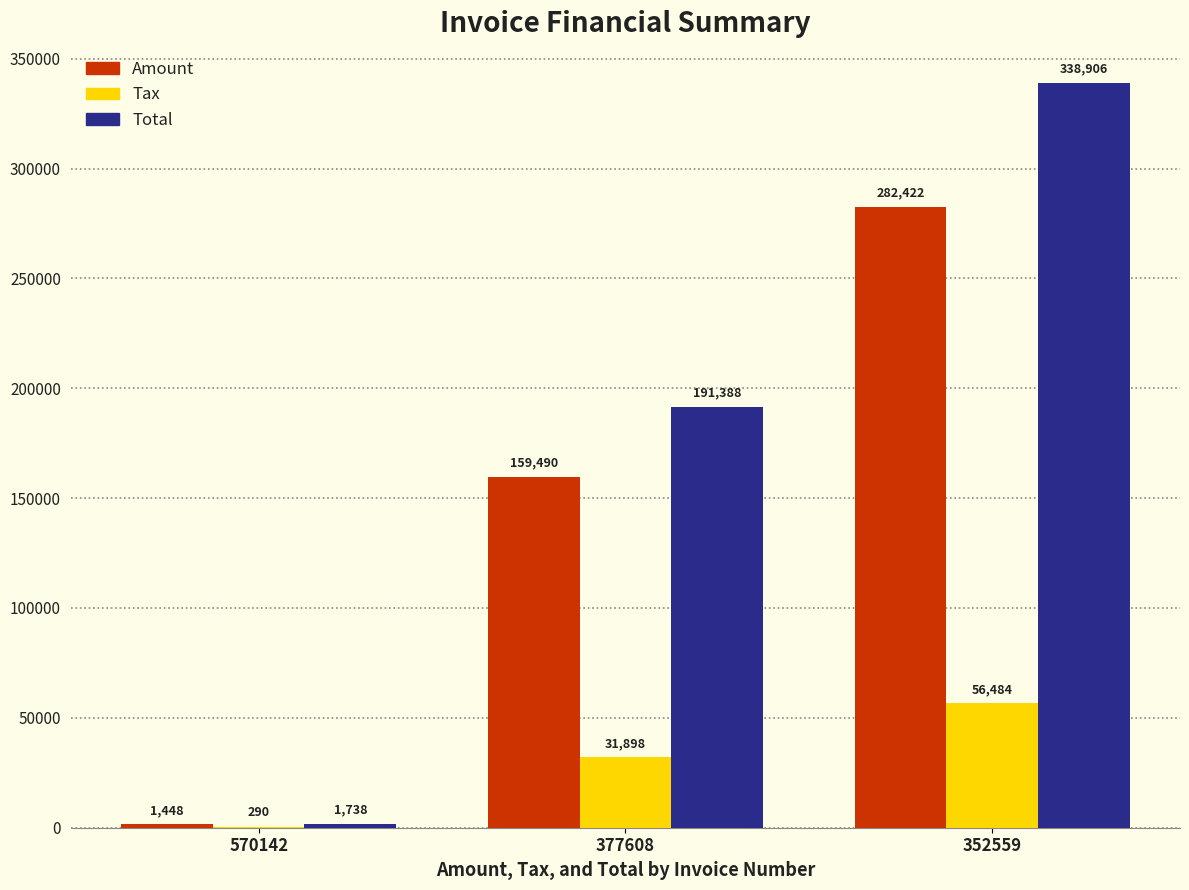

What value does the Total series have at 377608?

191388.0